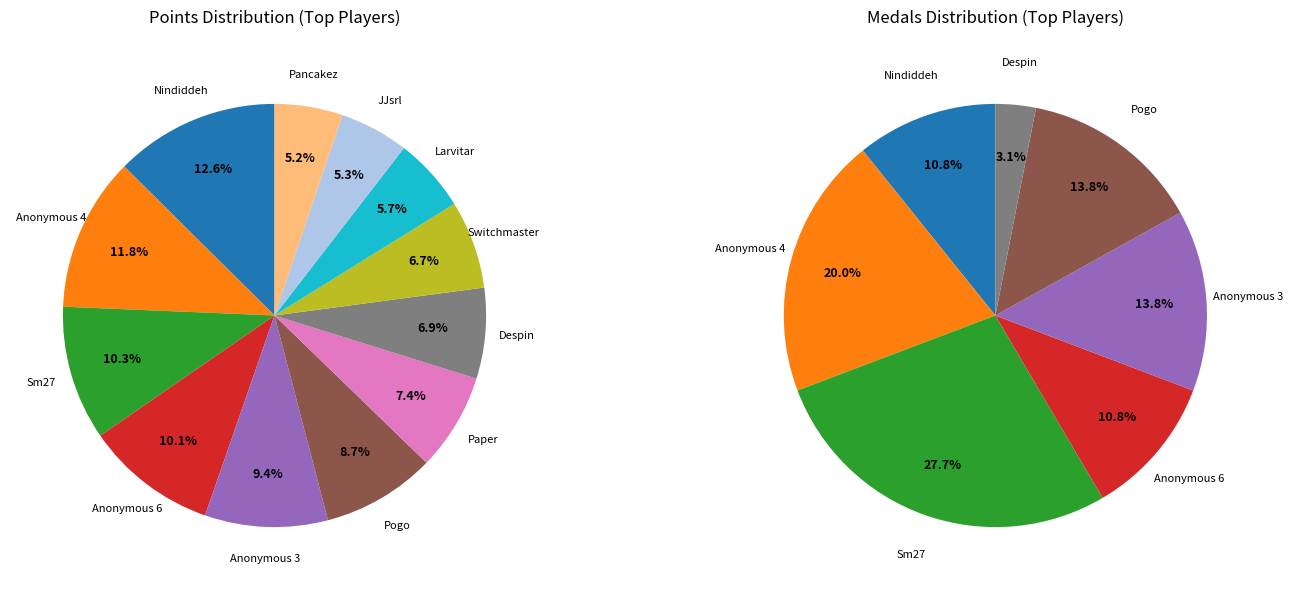

Between Despin and Anonymous 3, which is larger?

Anonymous 3